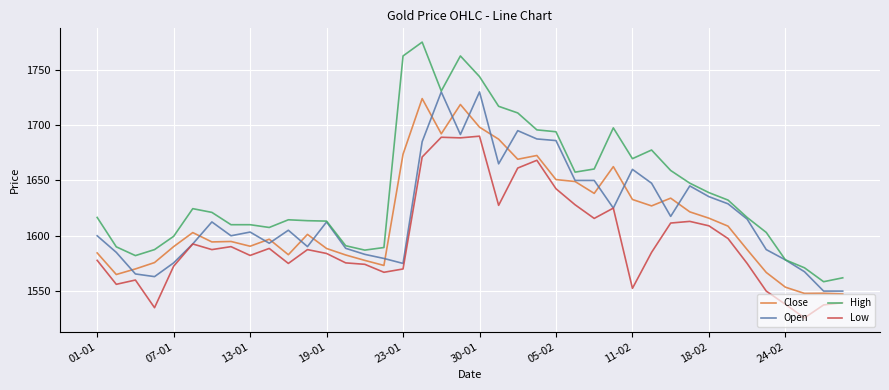

What is the minimum value shown in the chart?

1525.8